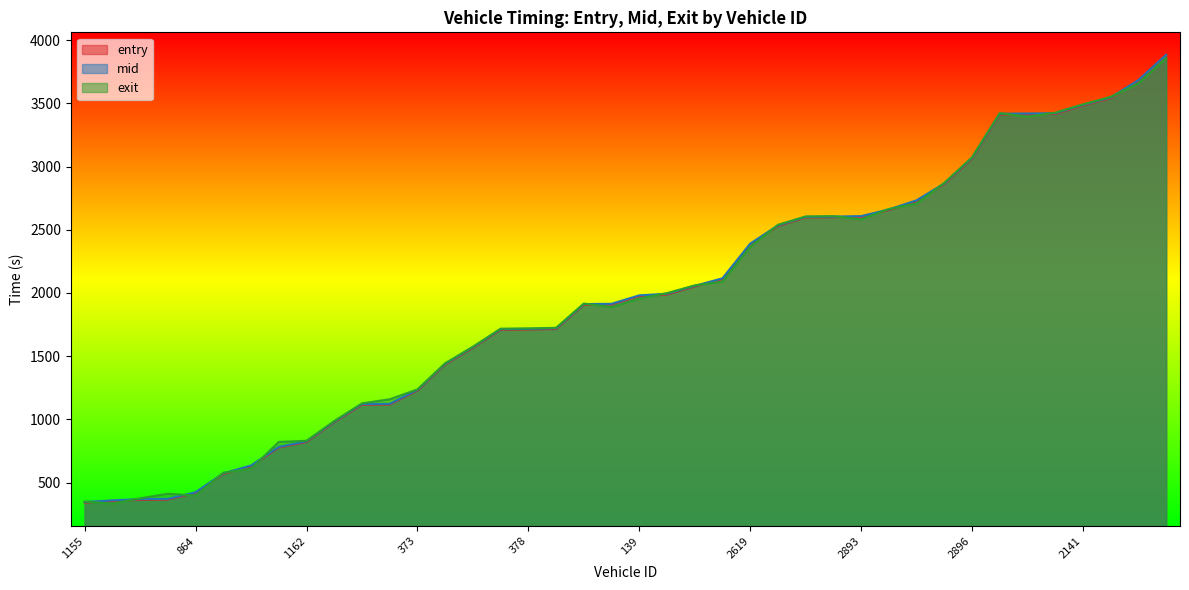

Reading left to right, extract all data points from this chart.

entry: 1155=341.9	151=354.4	620=364.0	138=365.8	864=419.3	883=568.5	387=630.2	628=777.8	1162=821.6	915=978.2	909=1116.0	906=1117.9	373=1228.2	1163=1435.5	153=1566.7	389=1709.8	378=1711.6	894=1715.1	889=1907.8	905=1909.8	139=1976.1	911=1988.2	3321=2052.0	2628=2111.4	2619=2385.8	3181=2530.0	2392=2598.3	2374=2600.0	2893=2603.6	2140=2656.2	2650=2728.3	2372=2862.2	2896=3063.8	2915=3412.0	2631=3414.9	2644=3416.9	2141=3483.3	3168=3542.1	2623=3680.0	5325=3879.8
mid: 1155=346.1	151=359.3	620=369.2	138=371.0	864=423.6	883=573.2	387=635.2	628=782.4	1162=826.4	915=982.1	909=1121.4	906=1123.3	373=1233.2	1163=1440.2	153=1571.3	389=1714.2	378=1716.0	894=1720.2	889=1912.5	905=1914.5	139=1981.3	911=1994.1	3321=2056.4	2628=2116.2	2619=2390.6	3181=2535.1	2392=2602.4	2374=2604.4	2893=2608.4	2140=2661.1	2650=2733.3	2372=2867.1	2896=3069.2	2915=3418.5	2631=3420.3	2644=3422.3	2141=3488.4	3168=3547.3	2623=3684.5	5325=3885.0
exit: 1155=349.5	151=333.3	620=375.2	138=411.6	864=397.1	883=577.9	387=609.3	628=821.8	1162=830.4	915=986.8	909=1126.6	906=1159.0	373=1236.9	1163=1444.0	153=1574.8	389=1717.7	378=1719.7	894=1724.4	889=1916.3	905=1888.3	139=1955.3	911=1999.0	3321=2060.1	2628=2089.5	2619=2364.5	3181=2539.4	2392=2605.6	2374=2608.0	2893=2582.9	2140=2664.8	2650=2707.3	2372=2870.9	2896=3073.4	2915=3423.1	2631=3394.9	2644=3426.7	2141=3492.6	3168=3551.9	2623=3658.1	5325=3859.2